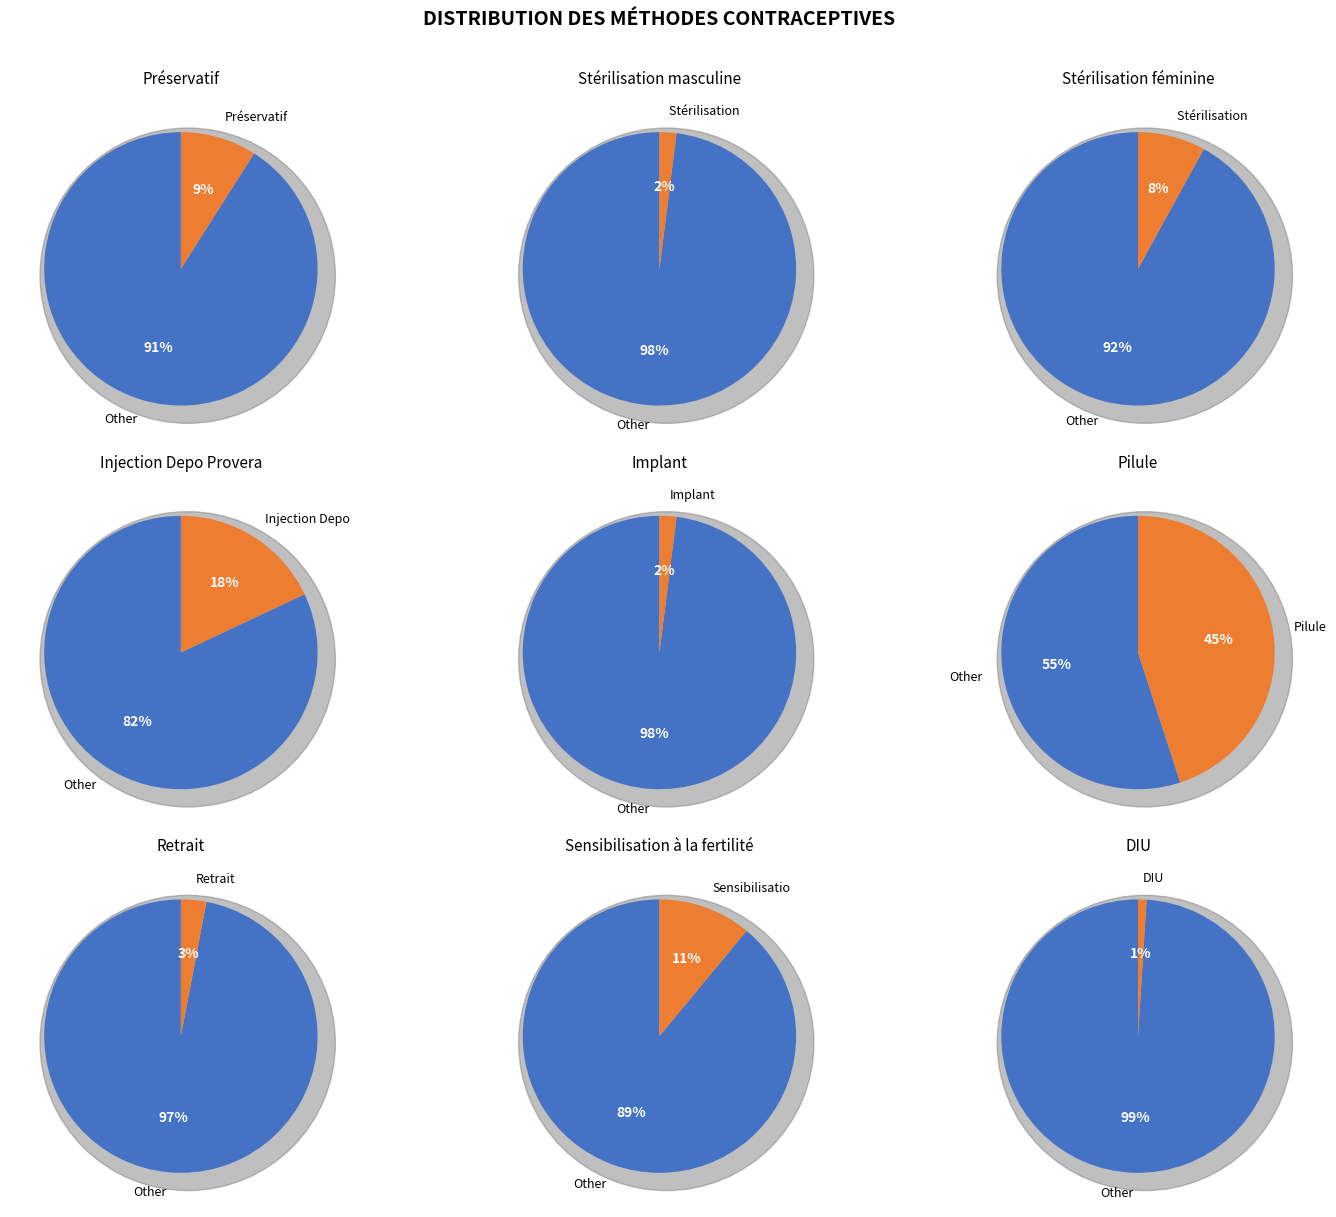

Rank the categories by value from highest to lowest.

Pilule, Injection Depo Provera, Sensibilisation à la fertilité, Préservatif, Stérilisation féminine, Retrait, Stérilisation masculine, Implant, DIU